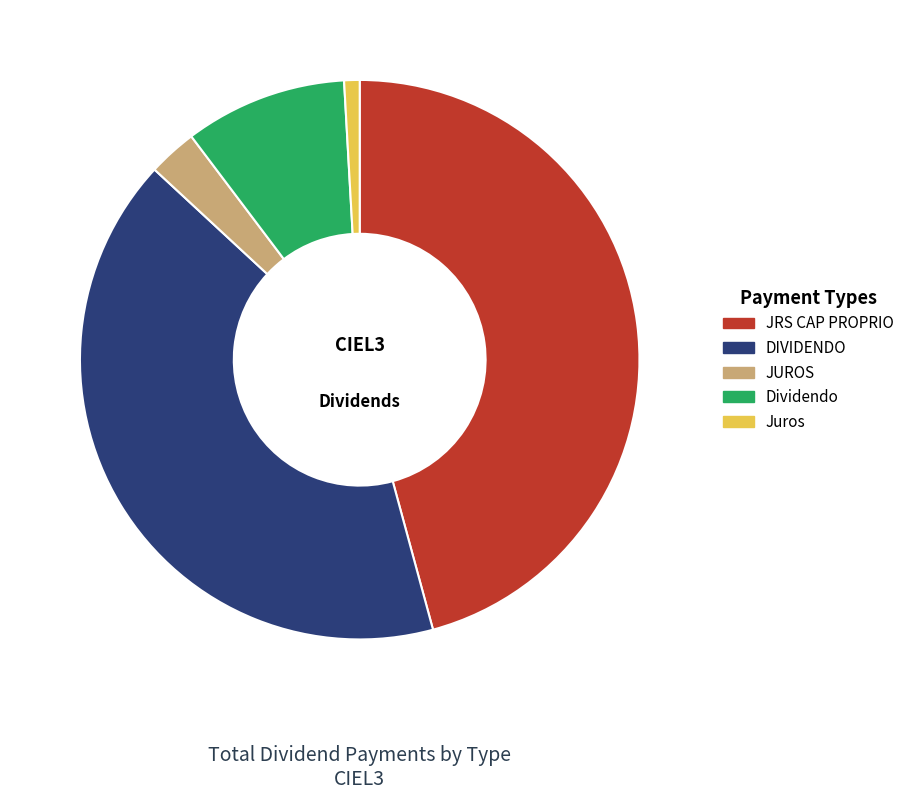

Does any single category account for the majority?

No